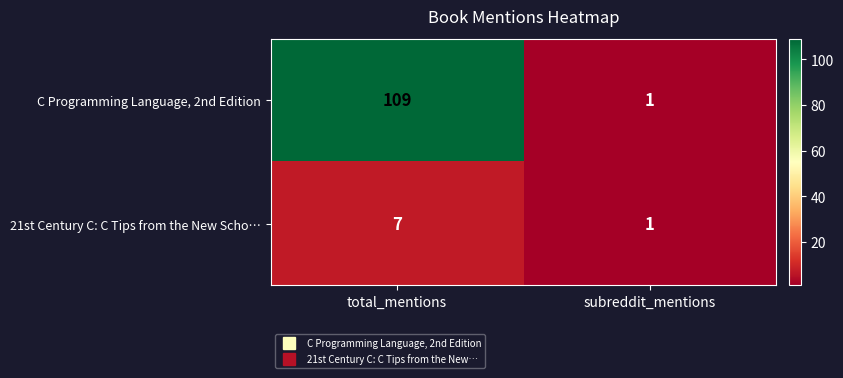

What value does the 21st Century C: C Tips from the New Scho… series have at total_mentions?

7